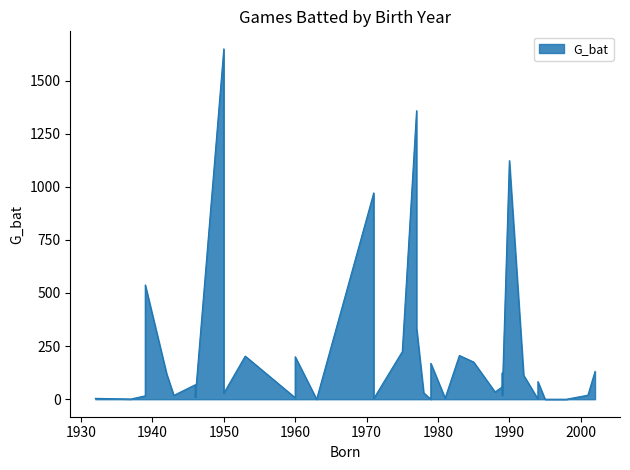

What is the difference between the maximum and minimum values?

1649